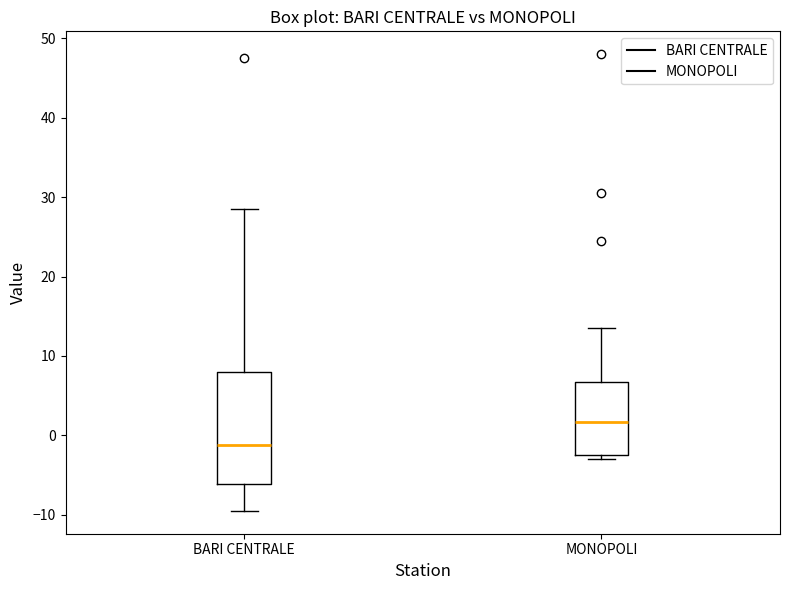

Which box has the highest median line?

MONOPOLI